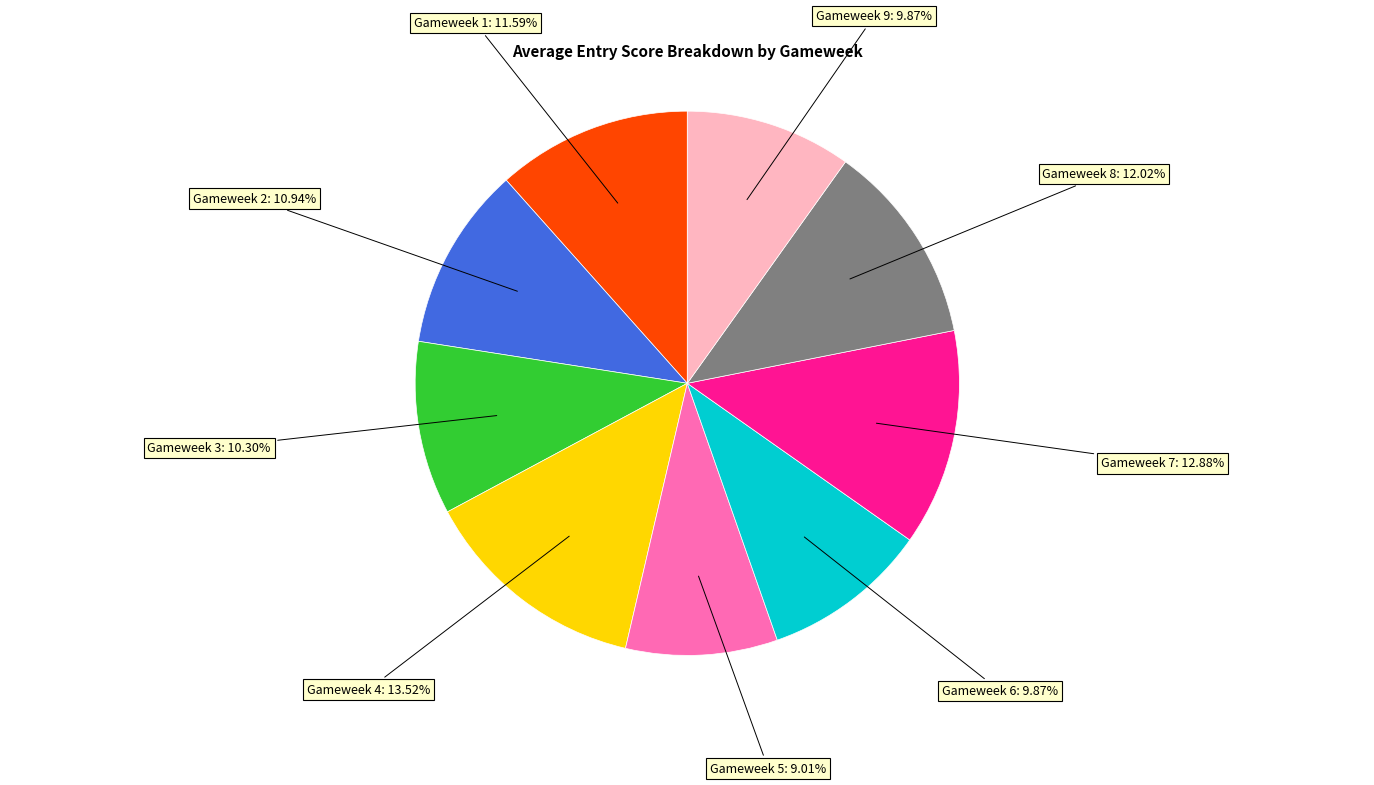

How many slices are in this pie chart?

9